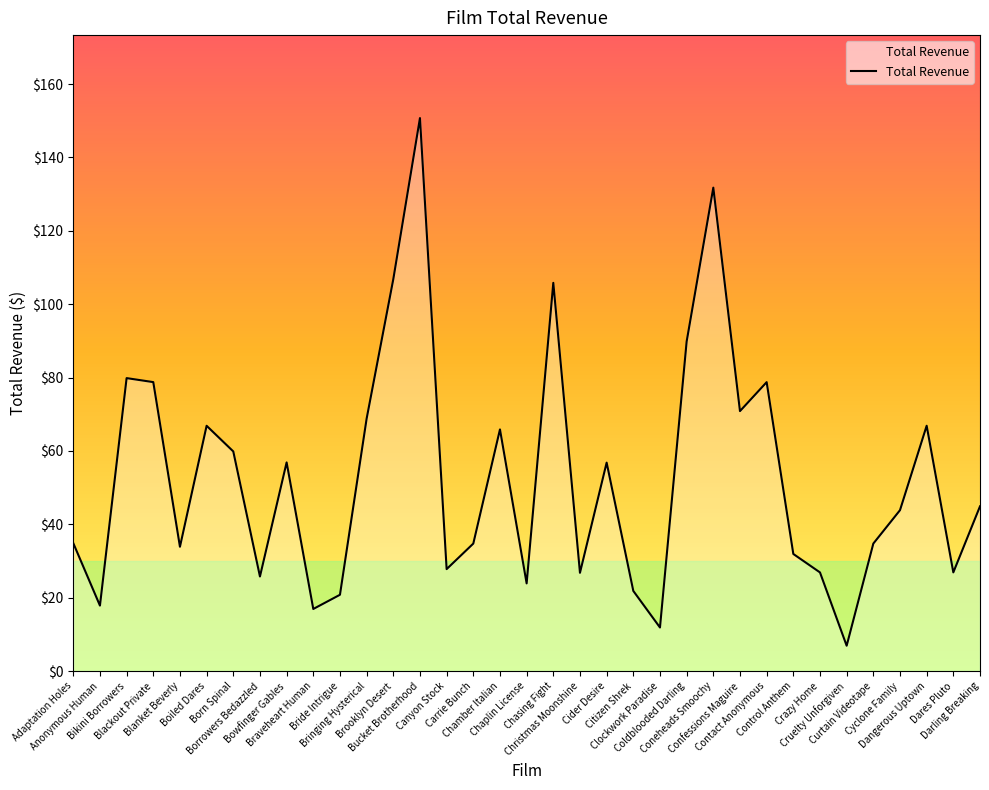

What position from the right is Blanket Beverly?

31